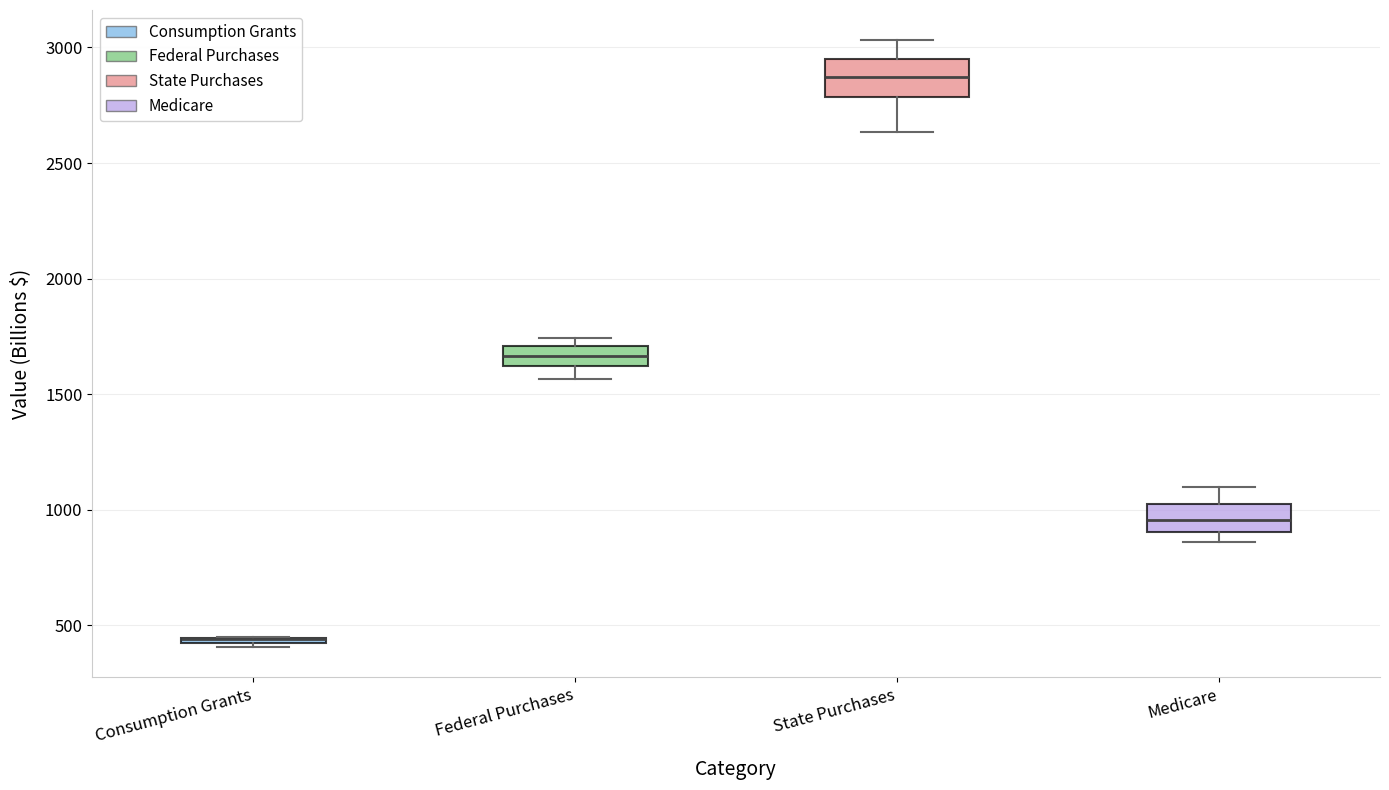

Where is the upper edge of the box for Federal Purchases on the y-axis? The values are not printed on the chart, so give them approximately, as read against the axis.

1700